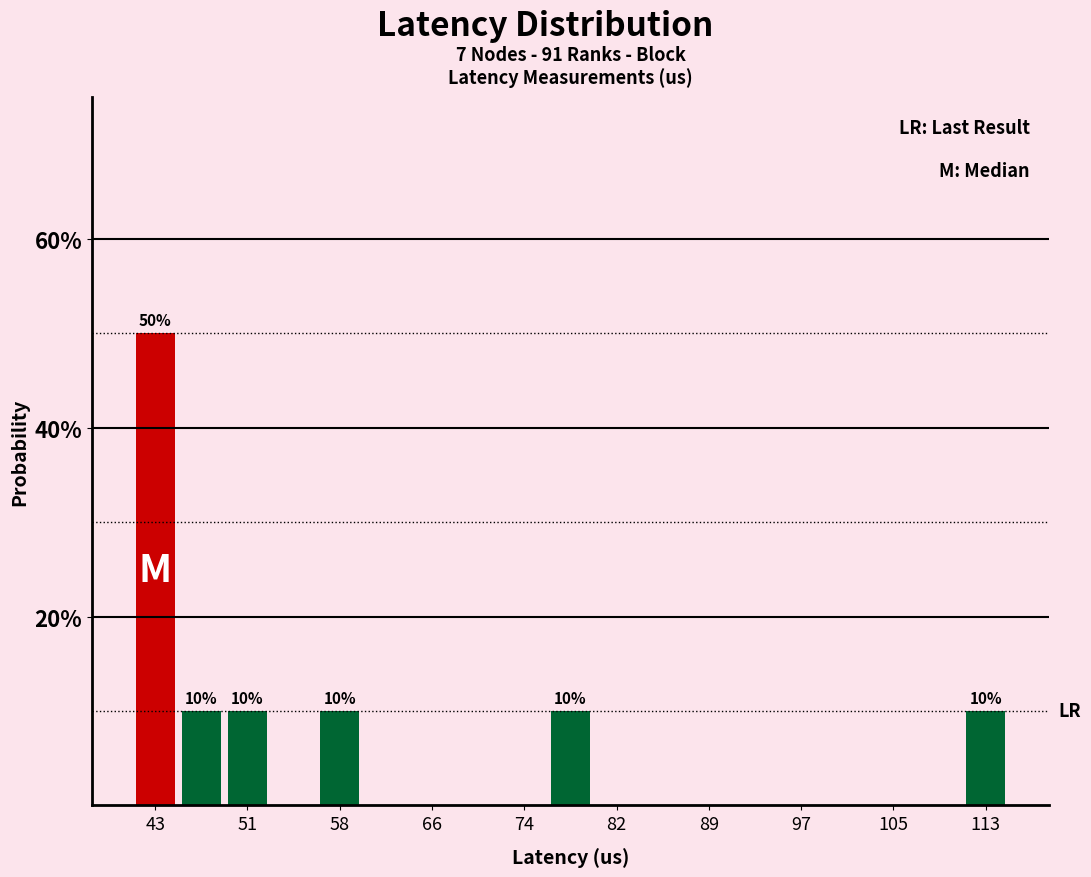

Read against the x-axis, roughly where is the centre of the tallest bar?

43